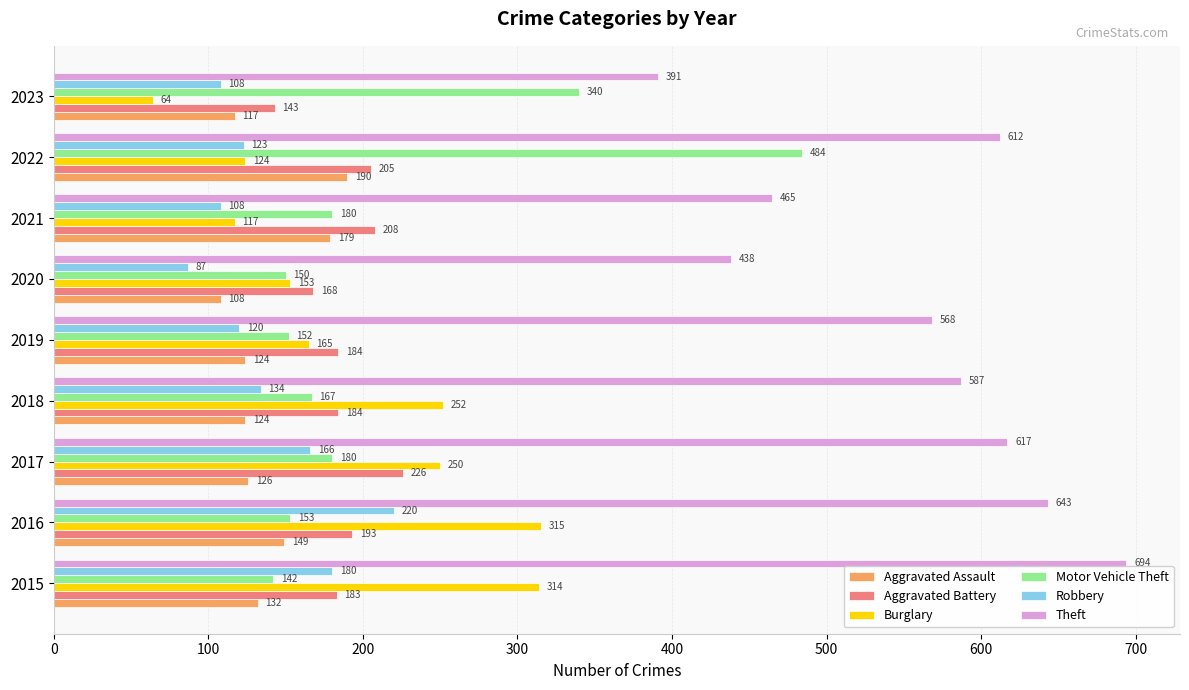

At which label is Theft closest to 542?

2019